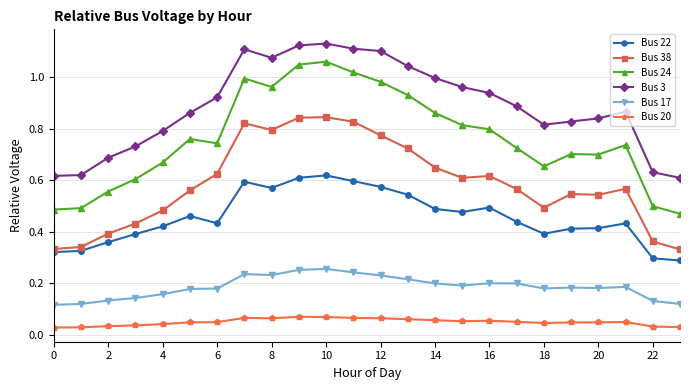

Which series has the largest range (max minus min)?

Bus 24